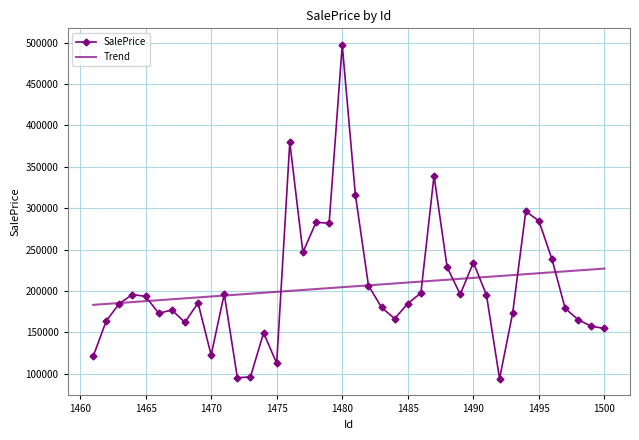

What is the greatest value displayed?

497014.7